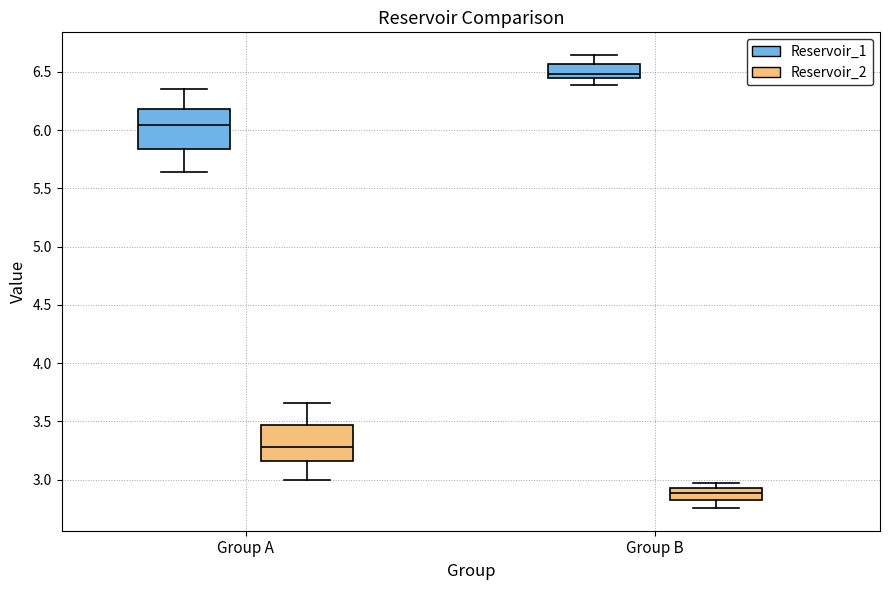

Which box has the lowest median line?

Group B (Reservoir_2)